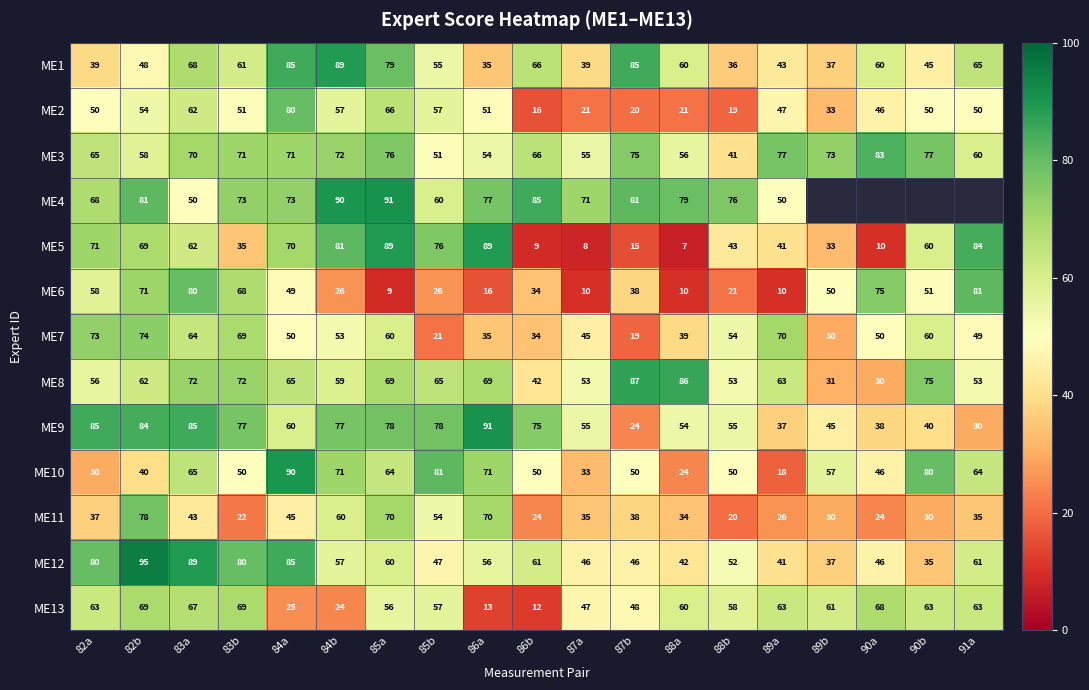

What is the difference between the ME4 values at 83a and 86a?

27